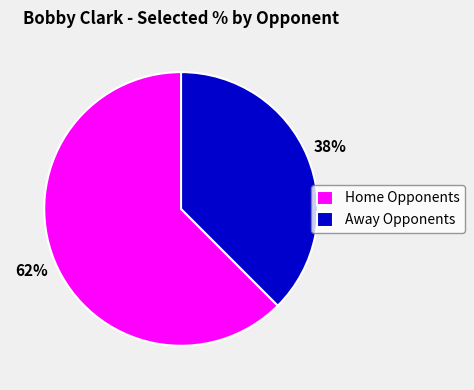

Count the number of slices in the pie.

2